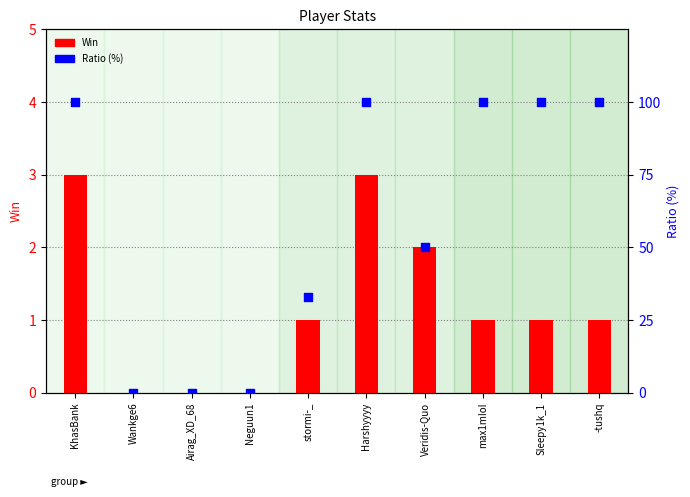

Is the value of Win at stormi-_ greater than the value of Ratio (%) at -tushq?

No